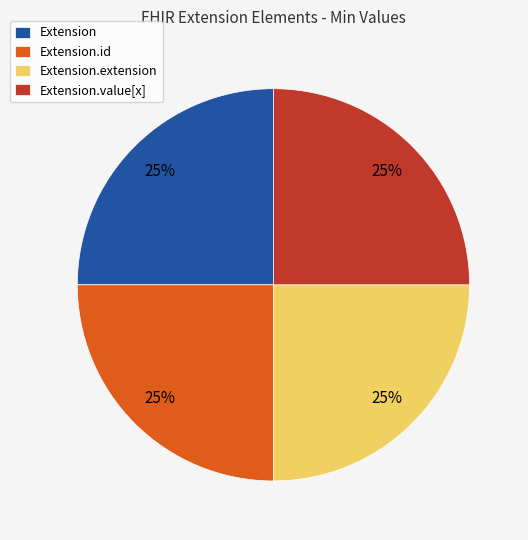

What is the ratio of the value at Extension to the value at Extension.value[x]?

1.0